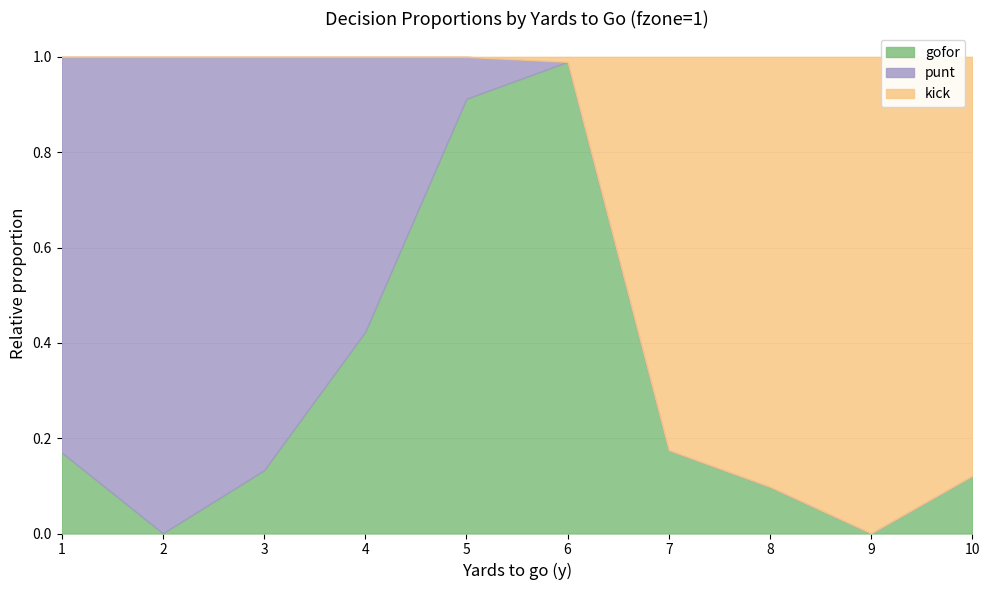

How many intersections are there between gofor and punt?

1